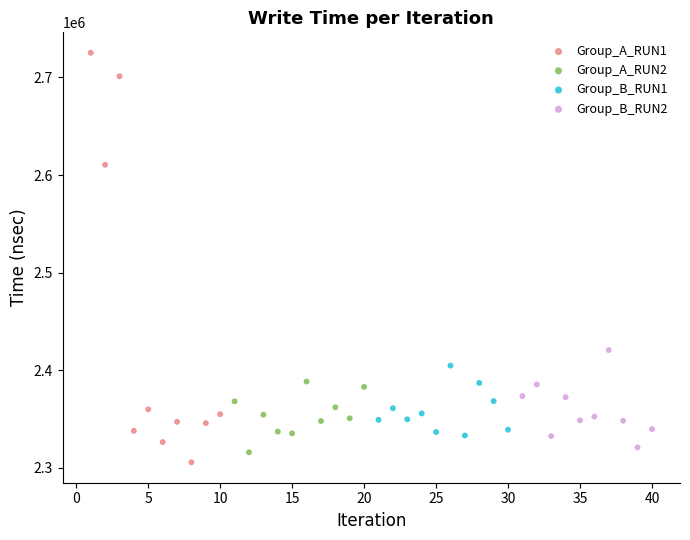

Which series has the largest Y range (max minus min)?

Group_A_RUN1